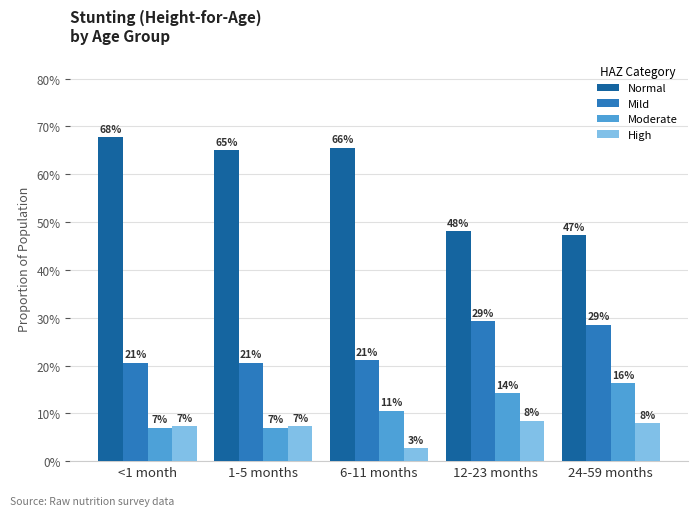

What is the average value of the High series?

0.1